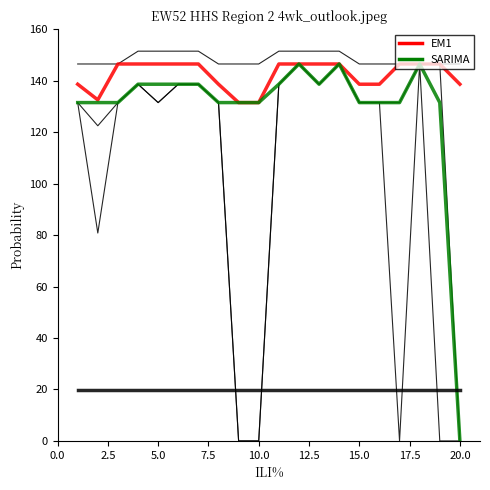

Which label corresponds to the largest value in the chart?

5.0